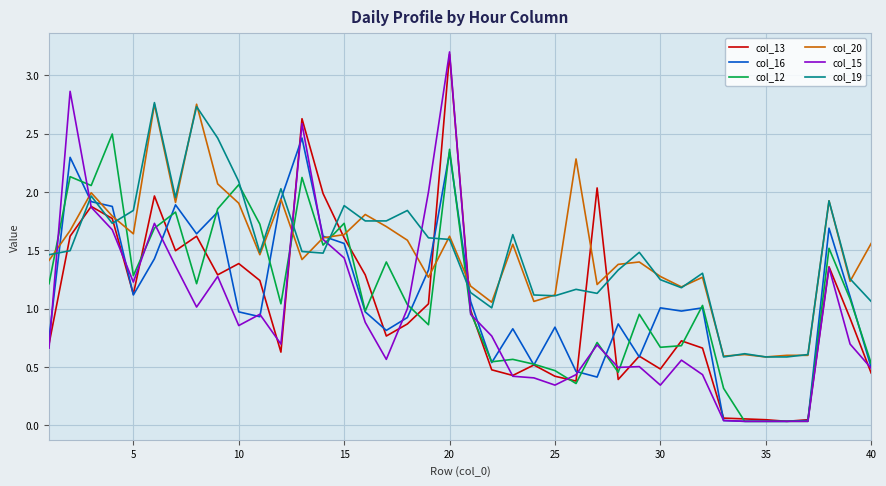

How many categories are shown in the chart?

40